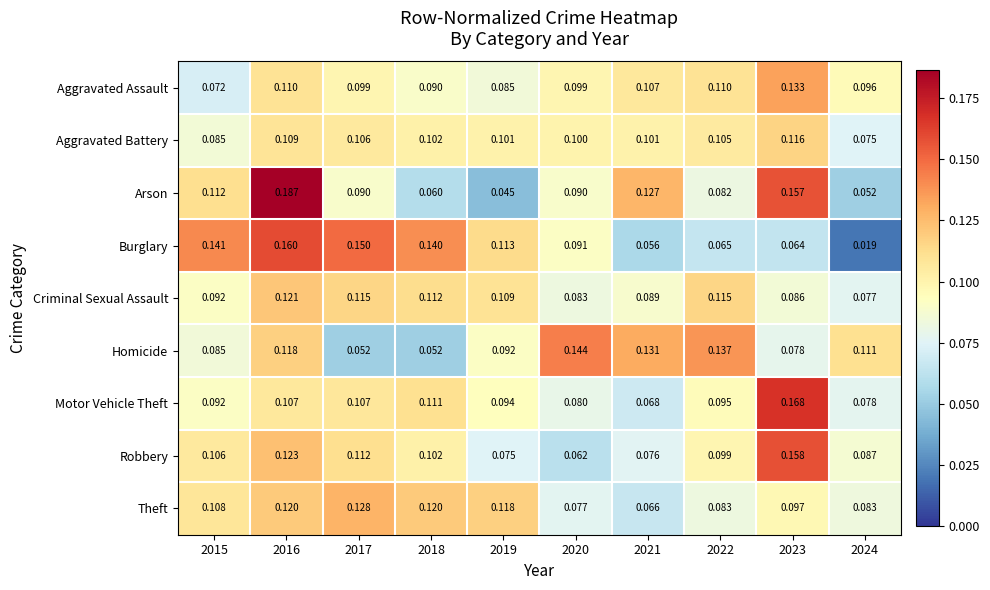

Count the number of categories in the chart.

10